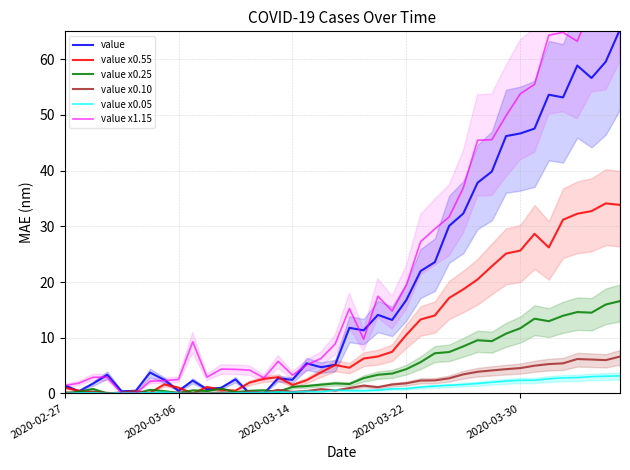

What is the highest value of the value x0.10 series?

6.6